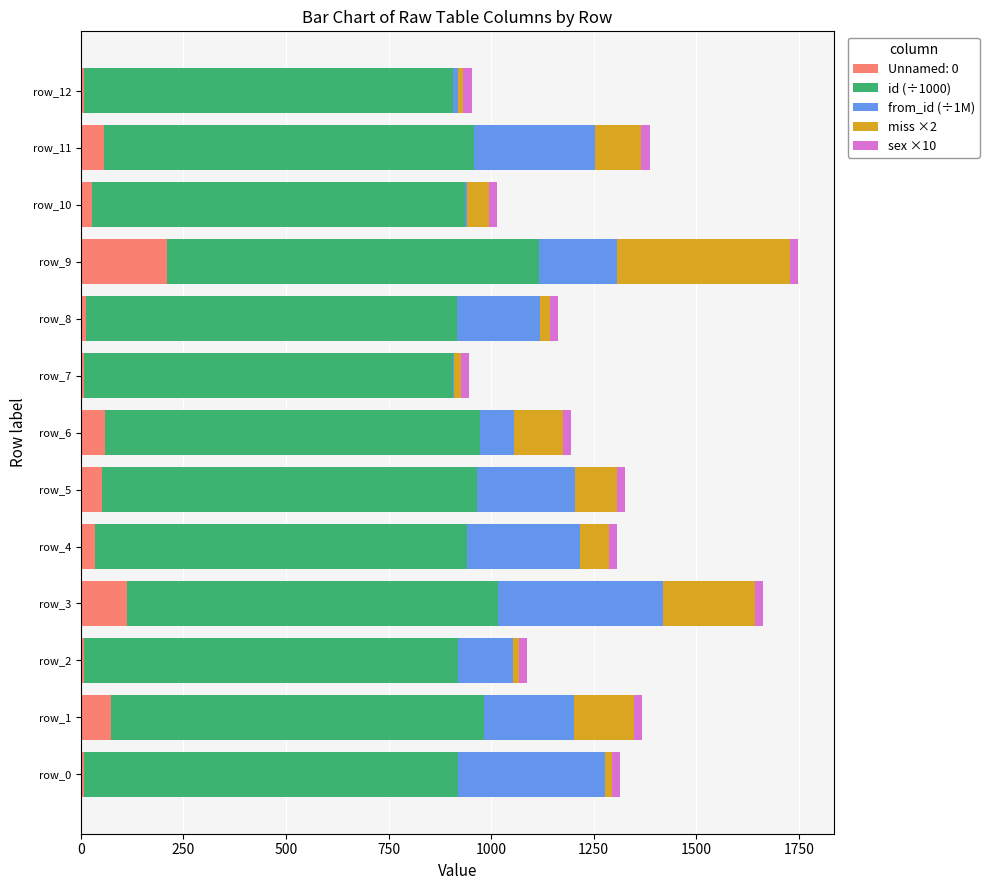

What is the sum of all Unnamed: 0 values?

667.0